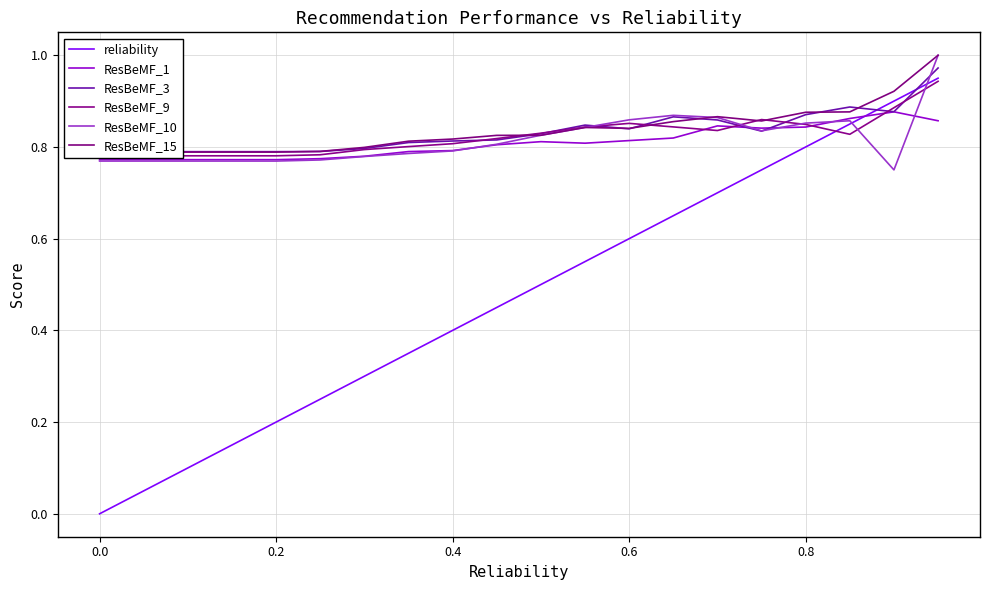

How many times do reliability and ResBeMF_10 cross each other?

2